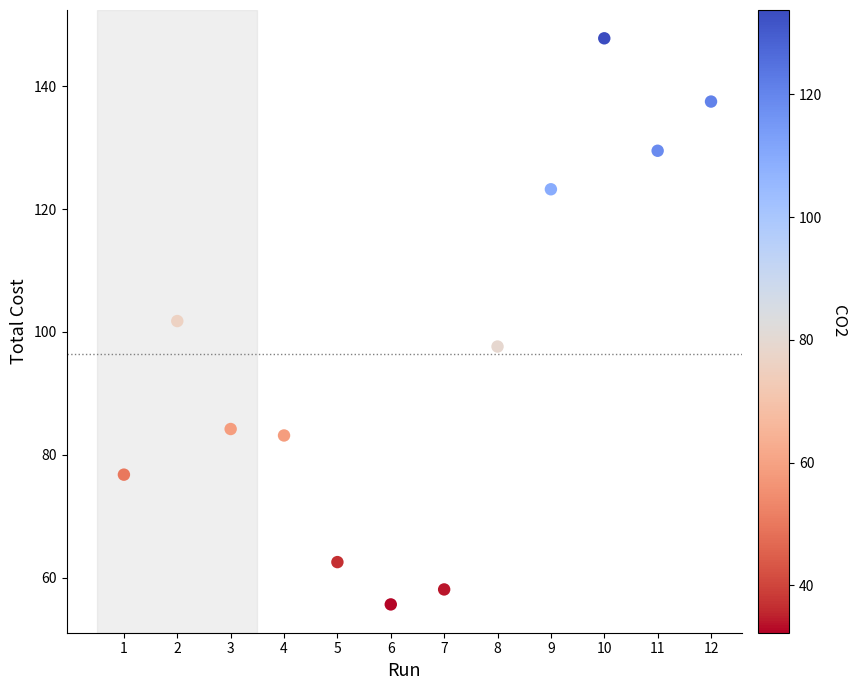

What is the average Y value?

96.5